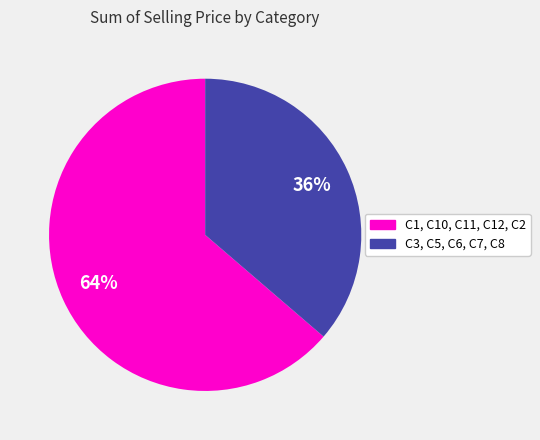

To the nearest percent, what is the average slice percentage?

50%